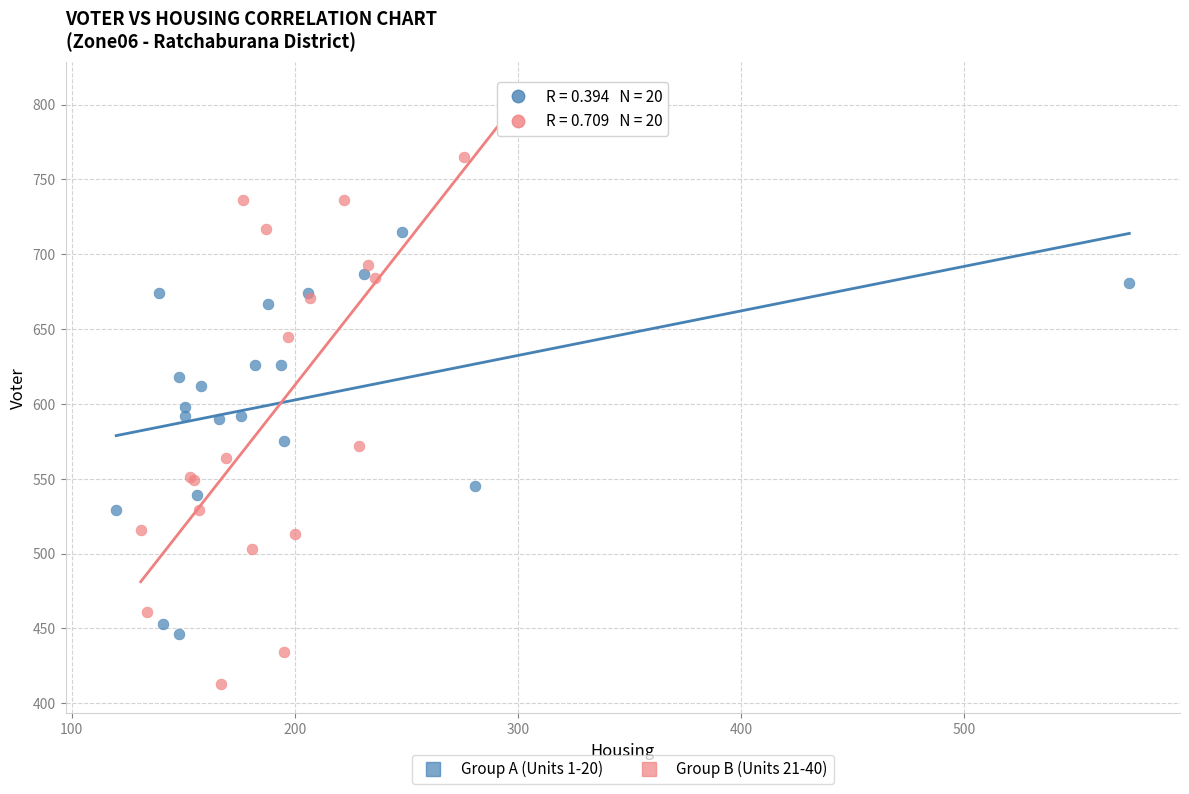

Which series reaches the minimum Y coordinate?

Group B (Units 21-40)